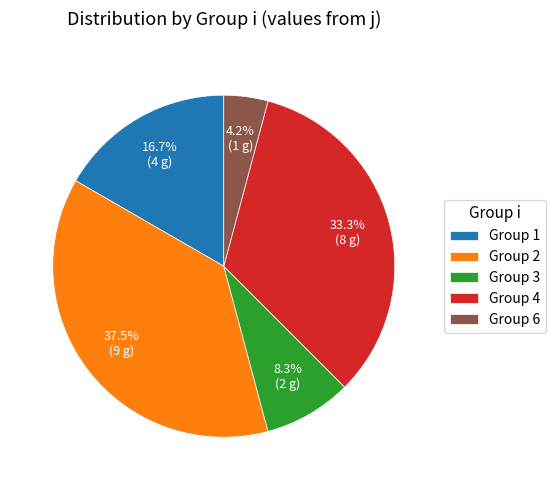

Between Group 4 and Group 2, which is larger?

Group 2